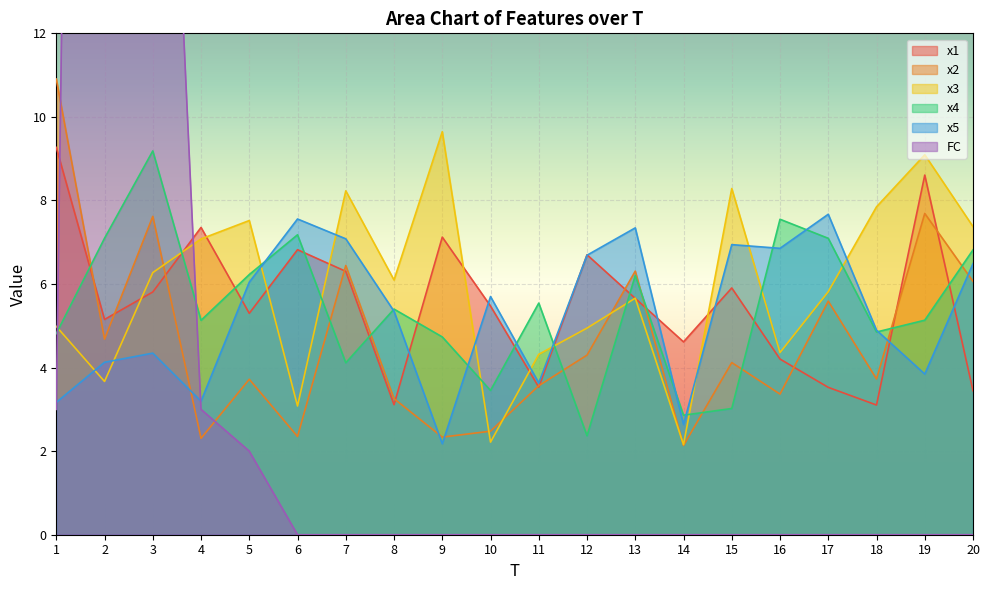

List the series in order of their peak value, highest first.

FC, x2, x3, x1, x4, x5